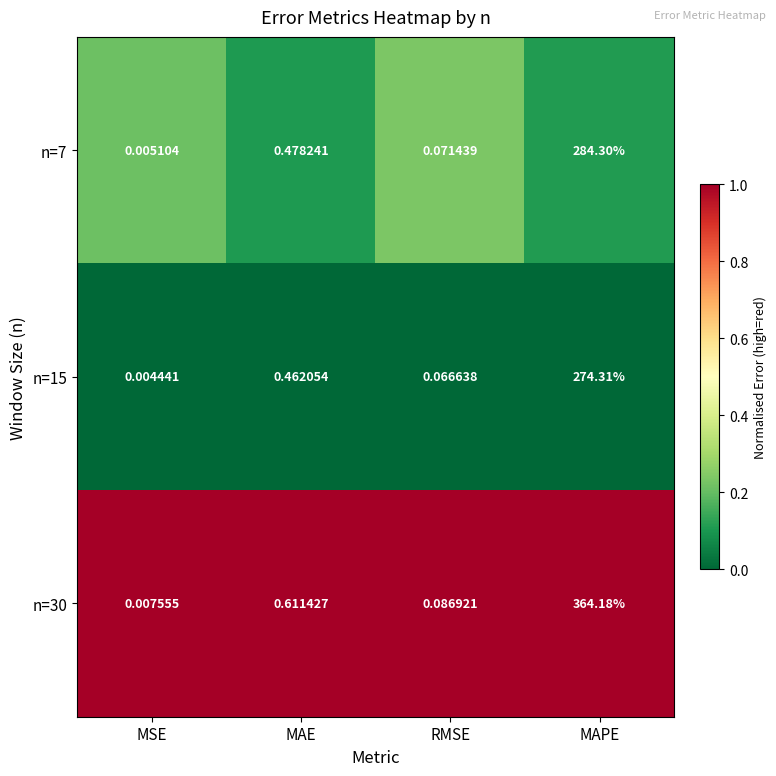

Is the value of n=15 at RMSE greater than the value of n=7 at MAE?

No